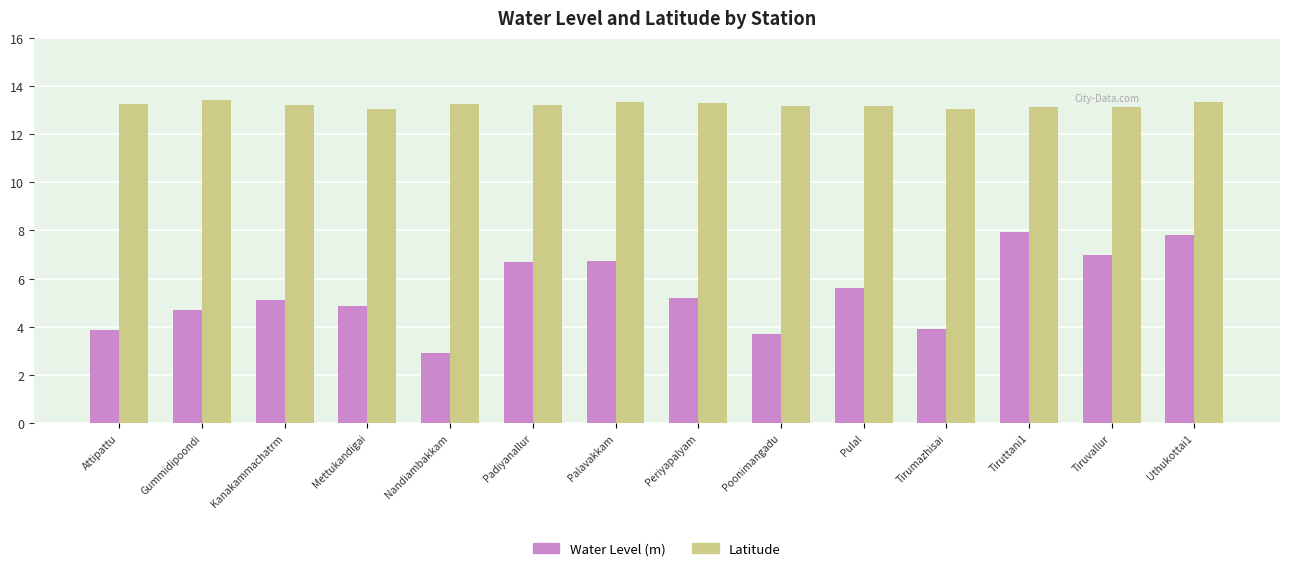

What is the difference between the Latitude values at Tirumazhisai and Gummidipoondi?

0.3